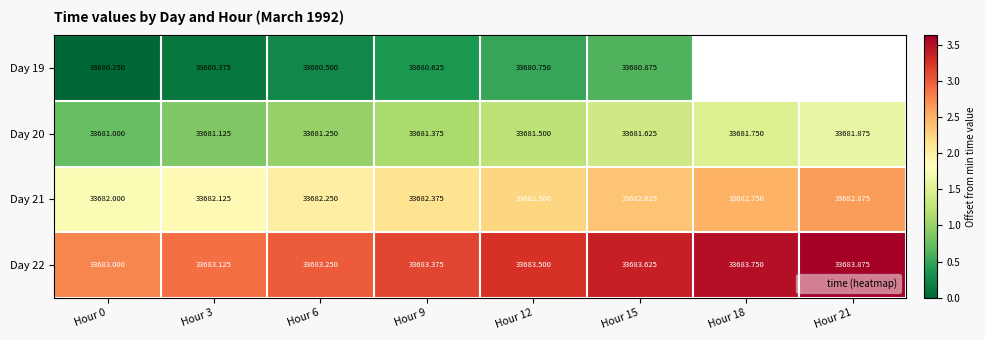

Which label corresponds to the largest value in the chart?

Hour 21